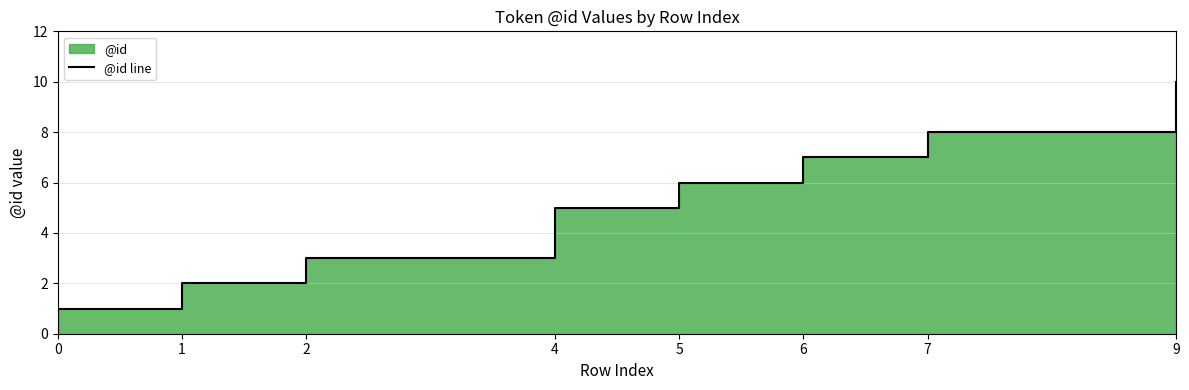

Reading left to right, transcribe all the data shown in this chart.

0=1	1=2	2=3	4=5	5=6	6=7	7=8	9=10